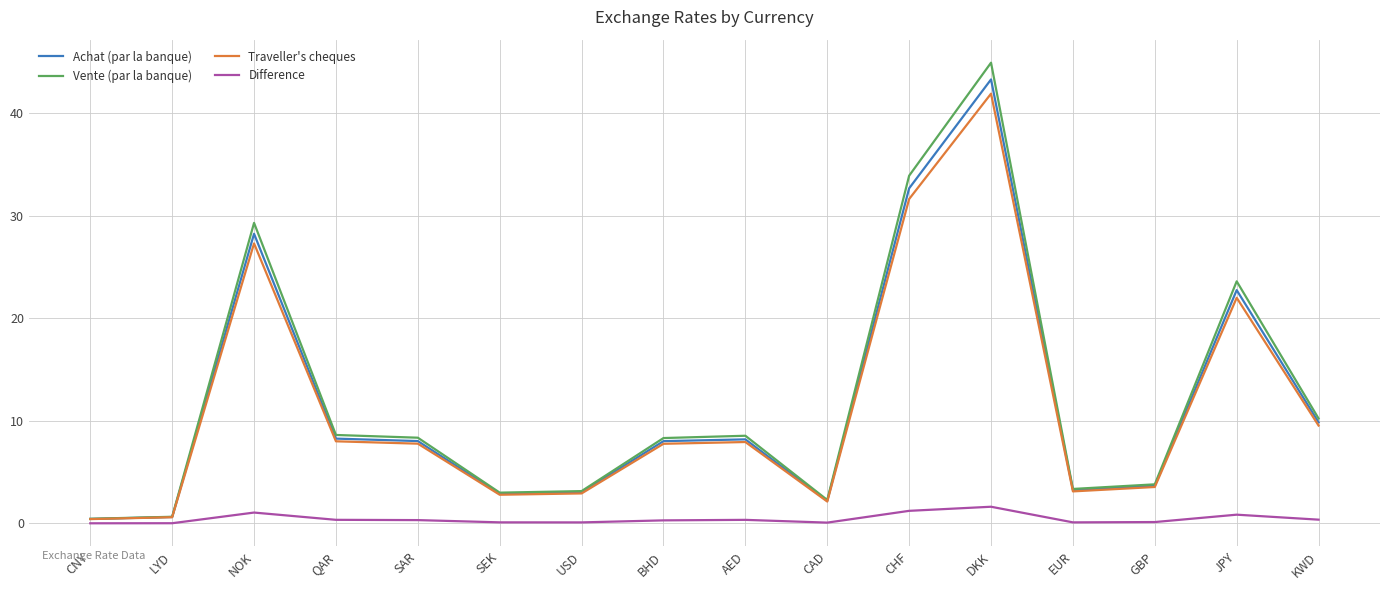

Which category has the highest value across all series?

DKK